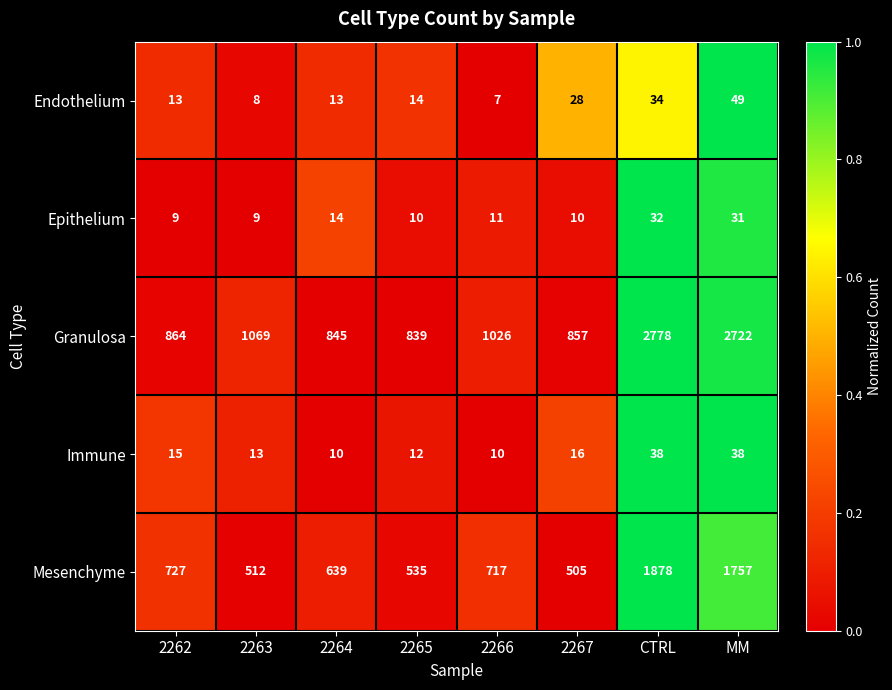

Is it true that Mesenchyme equals 535 at 2265?

True